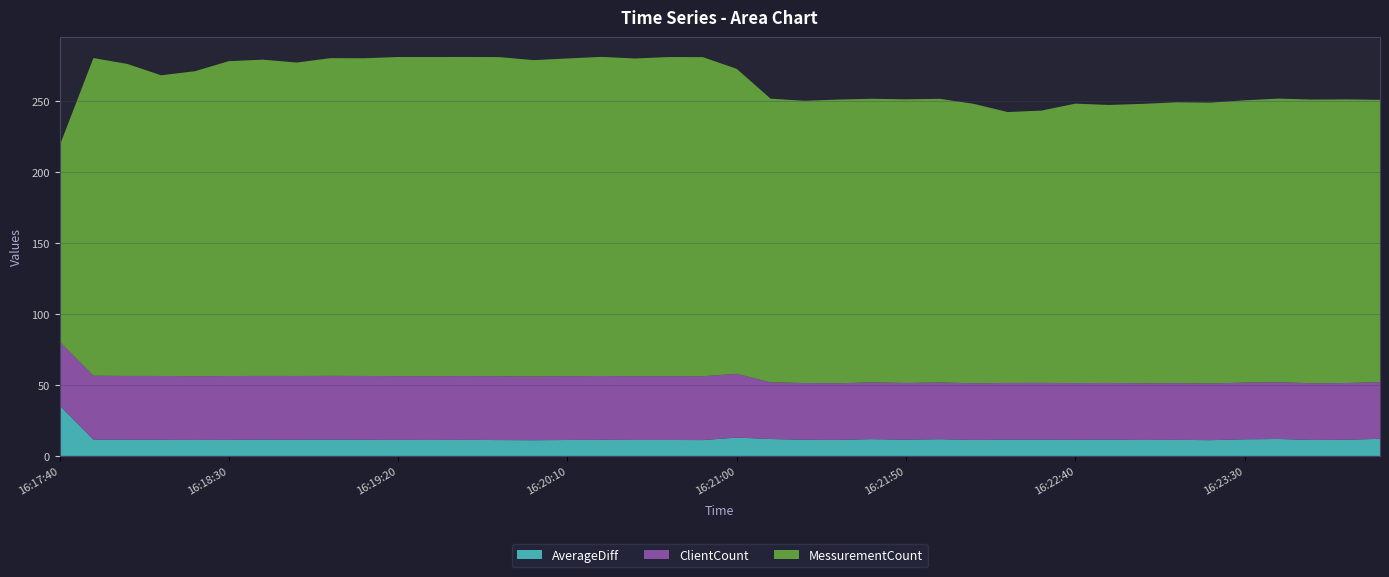

Reading left to right, list all the values displayed in this chart.

AverageDiff: 35.6	11.5	11.4	11.4	11.3	11.3	11.4	11.4	11.5	11.4	11.3	11.3	11.3	11.2	11.1	11.2	11.4	11.2	11.2	11.2	12.9	11.9	11.4	11.3	11.8	11.4	11.8	11.2	11.5	11.5	11.4	11.5	11.2	11.3	11.1	11.7	12.0	11.3	11.4	12.1
ClientCount: 45.0	45.0	45.0	45.0	45.0	45.0	45.0	45.0	45.0	45.0	45.0	45.0	45.0	45.0	45.0	45.0	45.0	45.0	45.0	45.0	45.0	40.0	40.0	40.0	40.0	40.0	40.0	40.0	40.0	40.0	40.0	40.0	40.0	40.0	40.0	40.0	40.0	40.0	40.0	40.0
MessurementCount: 138.0	224.0	220.0	212.0	215.0	222.0	223.0	221.0	224.0	224.0	225.0	225.0	225.0	225.0	223.0	224.0	225.0	224.0	225.0	225.0	215.0	200.0	199.0	200.0	200.0	200.0	200.0	197.0	191.0	192.0	197.0	196.0	197.0	198.0	198.0	199.0	200.0	200.0	200.0	199.0